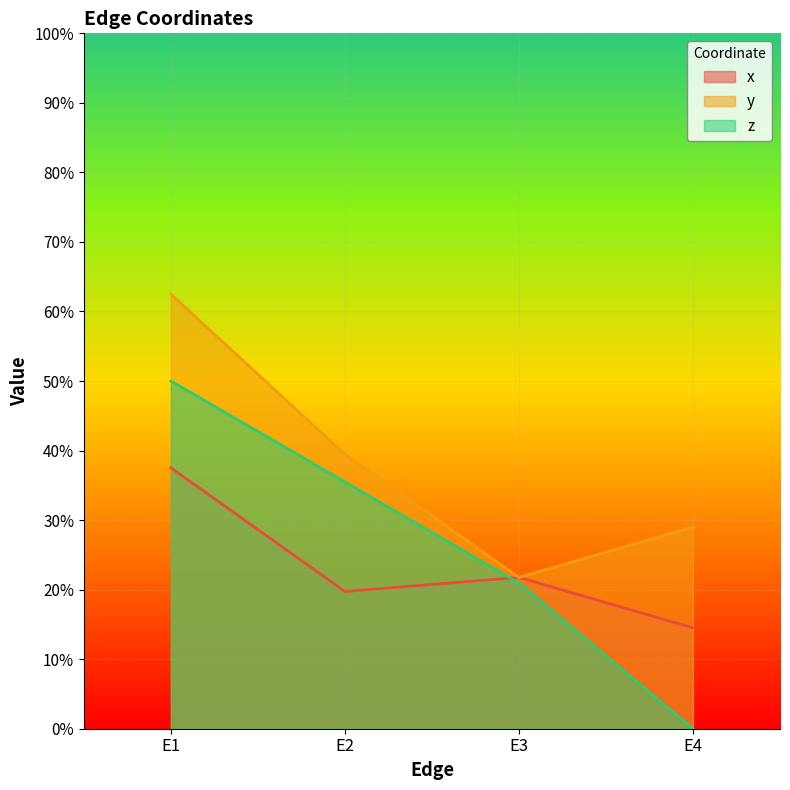

The value of x at E3 is 0.3. True or false?

False